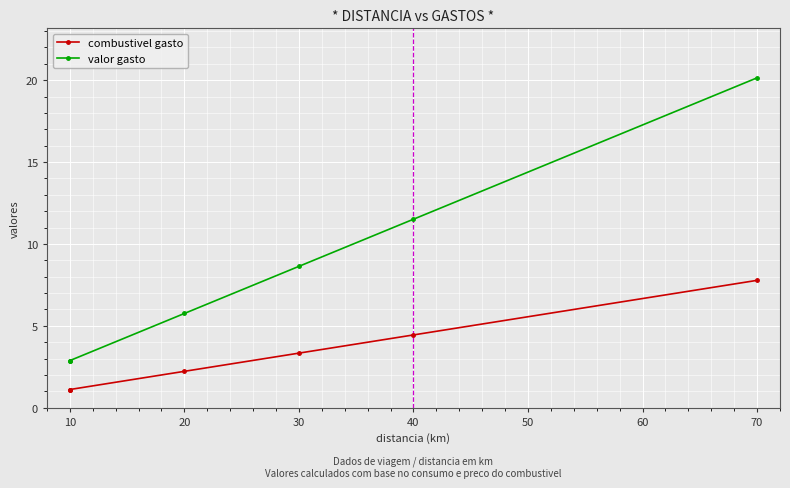

At which label is combustivel gasto closest to 4?

40